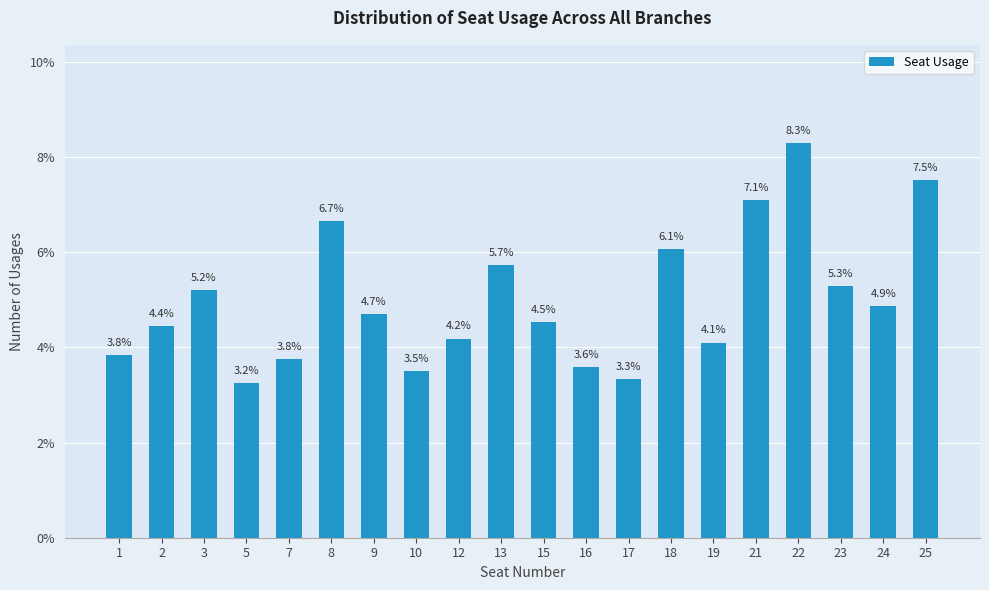

Reading left to right, transcribe all the data shown in this chart.

1=3.8	2=4.4	3=5.2	5=3.2	7=3.8	8=6.7	9=4.7	10=3.5	12=4.2	13=5.7	15=4.5	16=3.6	17=3.3	18=6.1	19=4.1	21=7.1	22=8.3	23=5.3	24=4.9	25=7.5